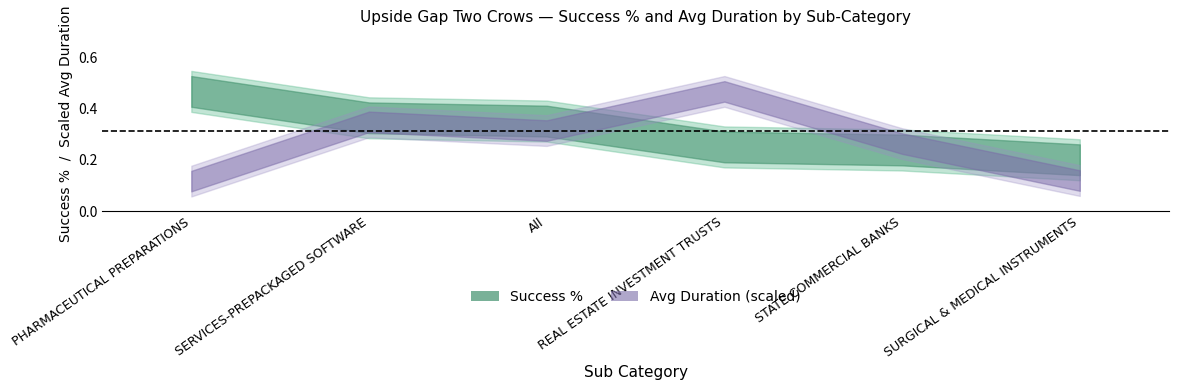

At which label does Avg Duration reach its minimum?

PHARMACEUTICAL PREPARATIONS